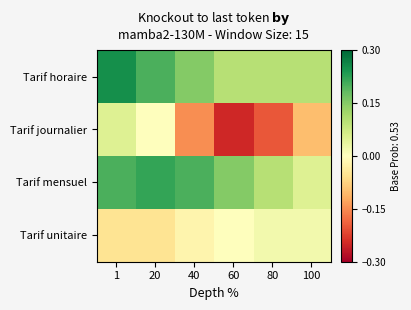

What is the spread (max minus min) of values at 1?

0.3